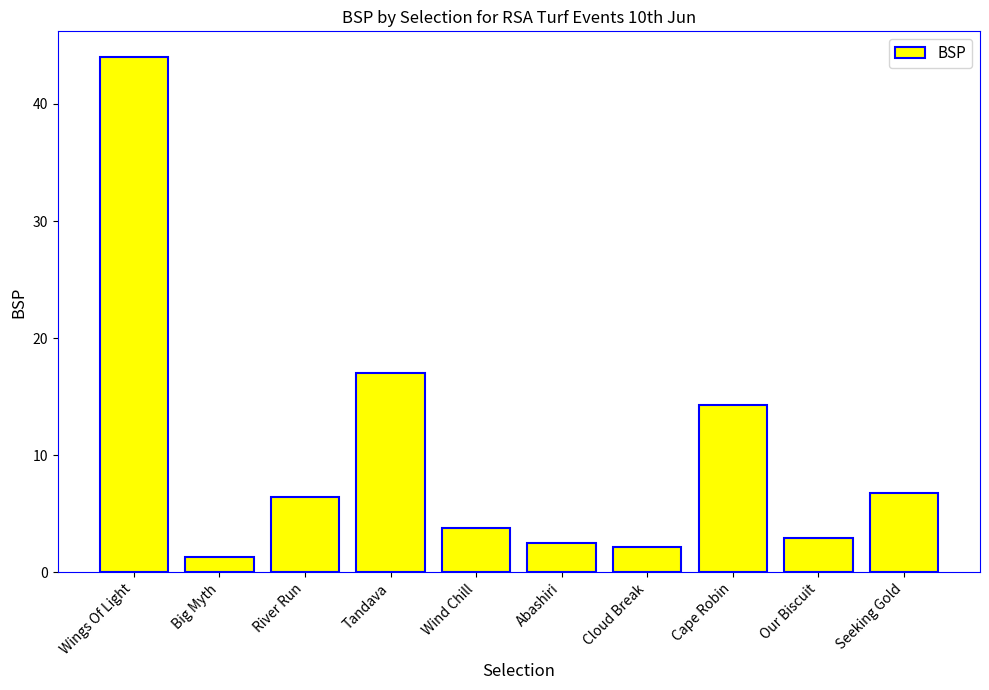

What is the sum of the values at Seeking Gold and Cloud Break?

9.0